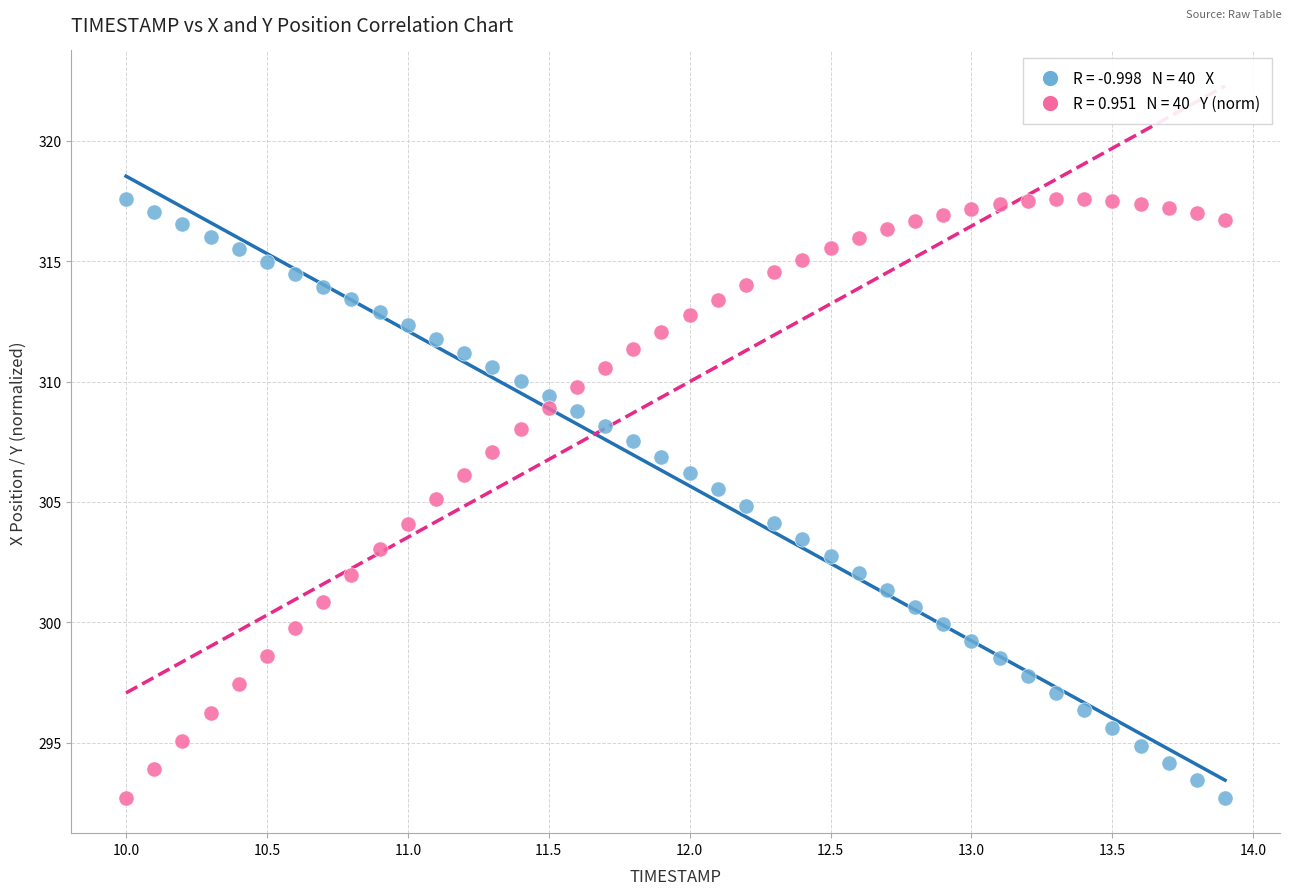

Across all data points, what is the range of X values (max minus min)?

3.9